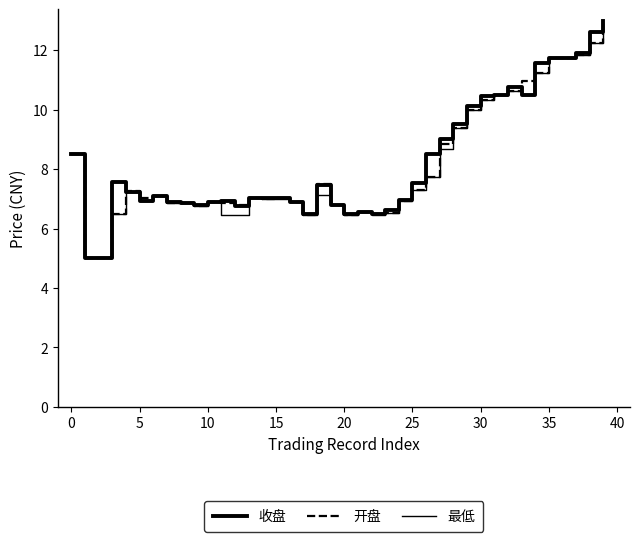

Reading left to right, extract all data points from this chart.

收盘: 8.5	5.0	5.0	7.5	7.2	6.9	7.1	6.9	6.8	6.8	6.9	6.9	6.8	7.0	7.0	7.0	6.9	6.5	7.5	6.8	6.5	6.6	6.5	6.6	7.0	7.5	8.5	9.0	9.5	10.1	10.4	10.5	10.8	10.5	11.6	11.7	11.7	11.9	12.6	13.0
开盘: 8.5	5.0	5.0	6.5	7.2	7.0	7.1	6.9	6.8	6.8	6.9	6.9	6.8	7.0	7.0	7.0	6.9	6.5	7.5	6.8	6.5	6.6	6.5	6.5	6.9	7.3	7.7	8.8	9.4	10.0	10.3	10.5	10.6	11.0	11.2	11.7	11.7	11.8	12.2	12.9
最低: 8.5	5.0	5.0	6.5	7.2	6.9	7.1	6.9	6.8	6.8	6.9	6.5	6.5	7.0	7.0	7.0	6.9	6.5	7.1	6.8	6.5	6.6	6.5	6.5	6.9	7.3	7.7	8.7	9.4	10.0	10.3	10.5	10.6	10.5	11.2	11.7	11.7	11.8	12.2	12.9